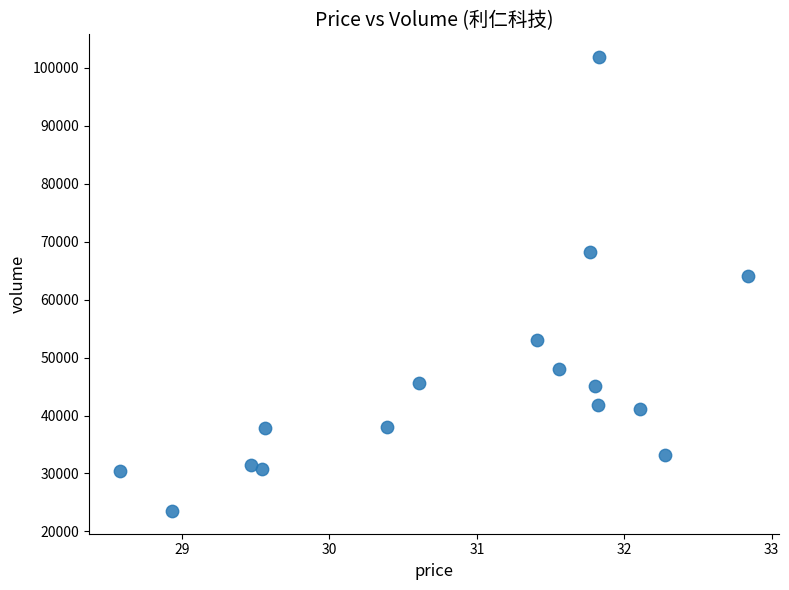

What Y value in the scatter plot is closest to 62692?

64061